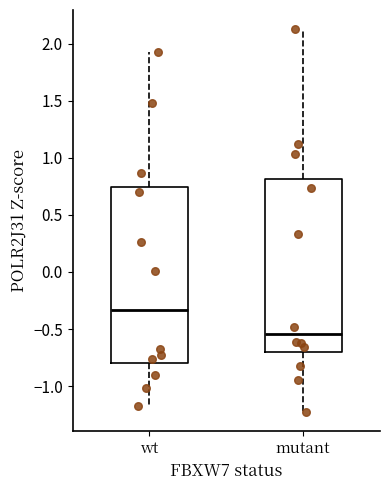

Which box's median line is the highest?

wt